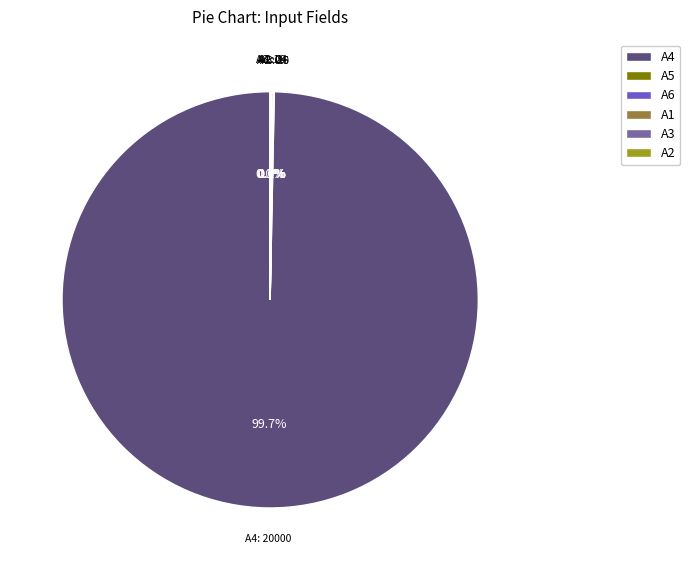

Which slice is the largest?

A4